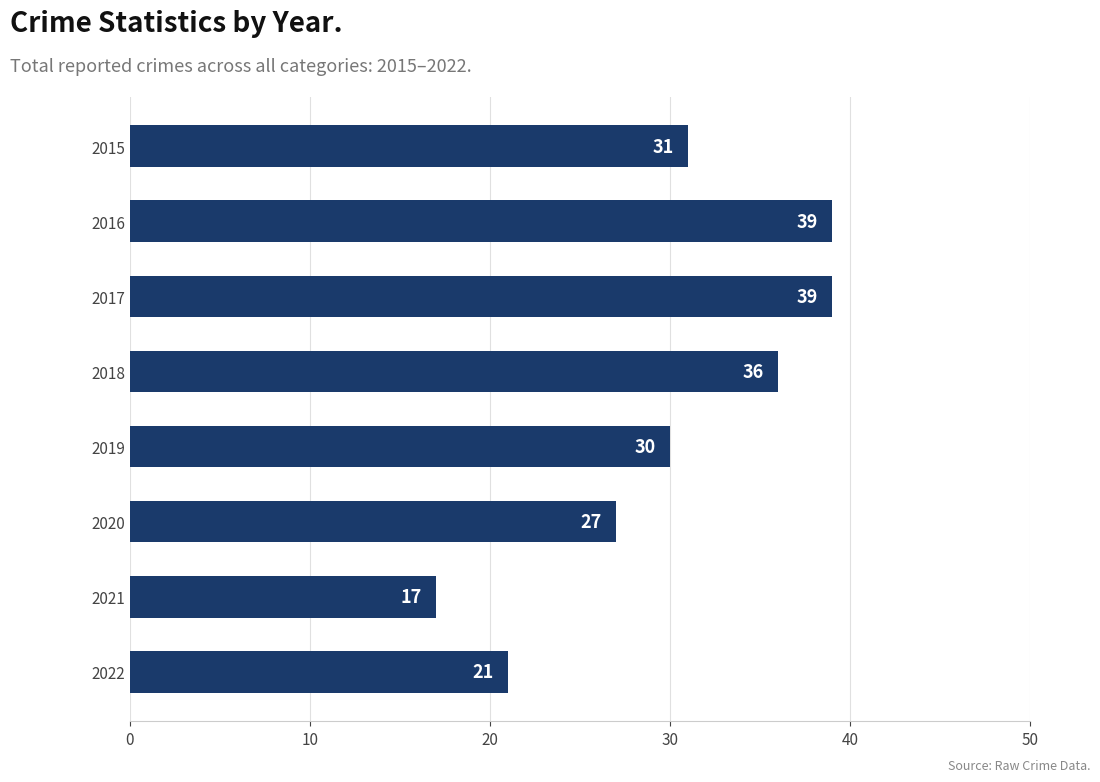

Count the values in the range 27 to 39.

6